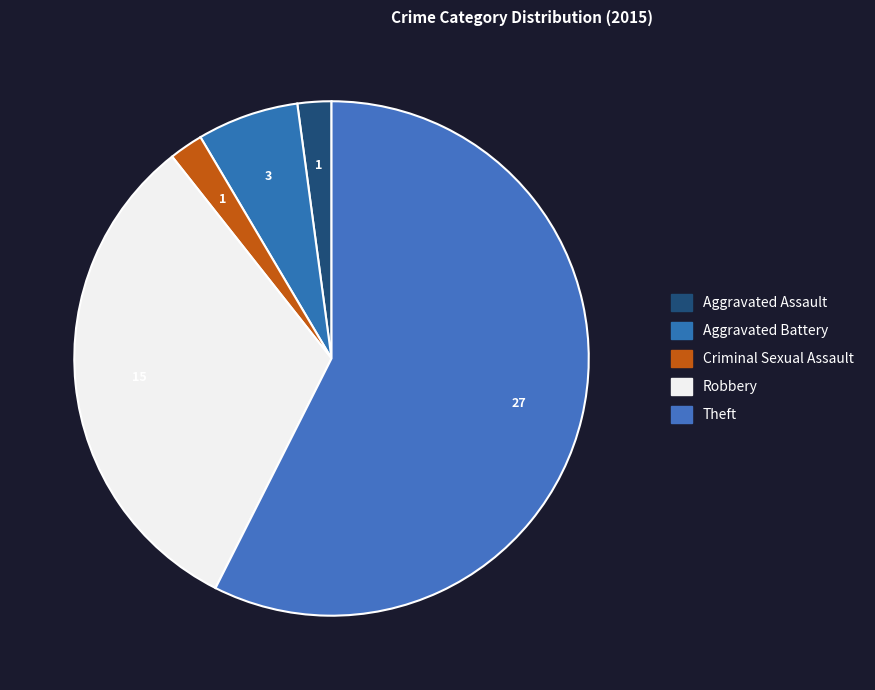

To the nearest percent, what portion does Aggravated Assault represent?

2%